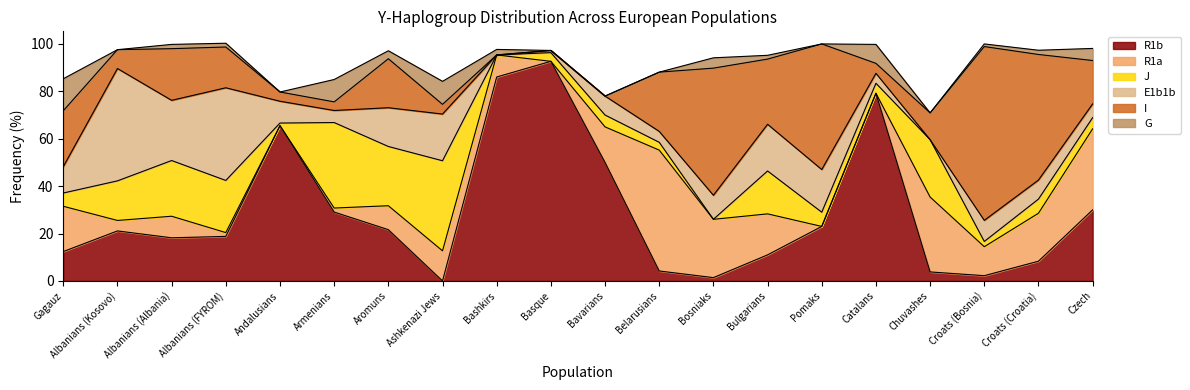

Does the chart have visible grid lines?

No